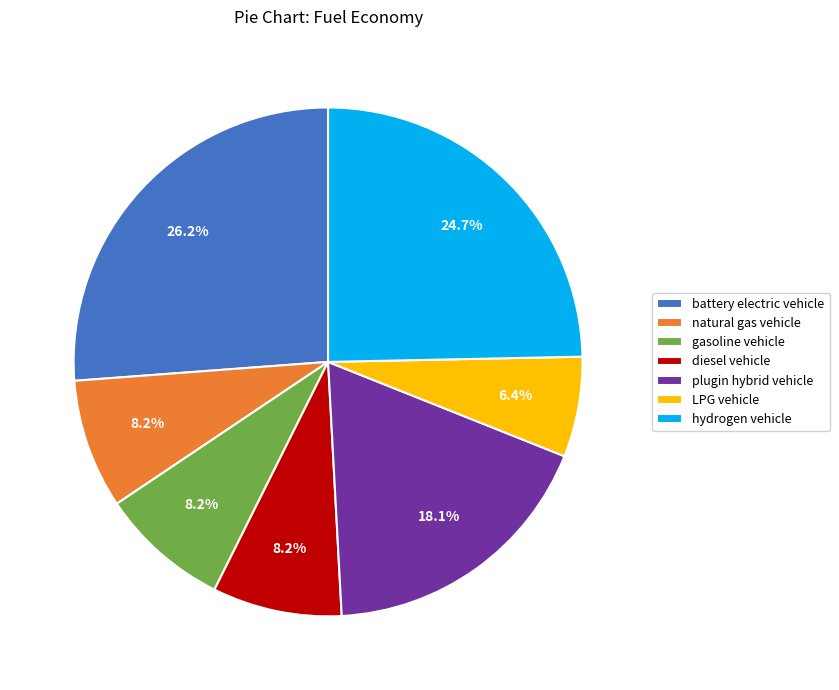

Combined, what portion of the pie is plugin hybrid vehicle and hydrogen vehicle?

42.8%